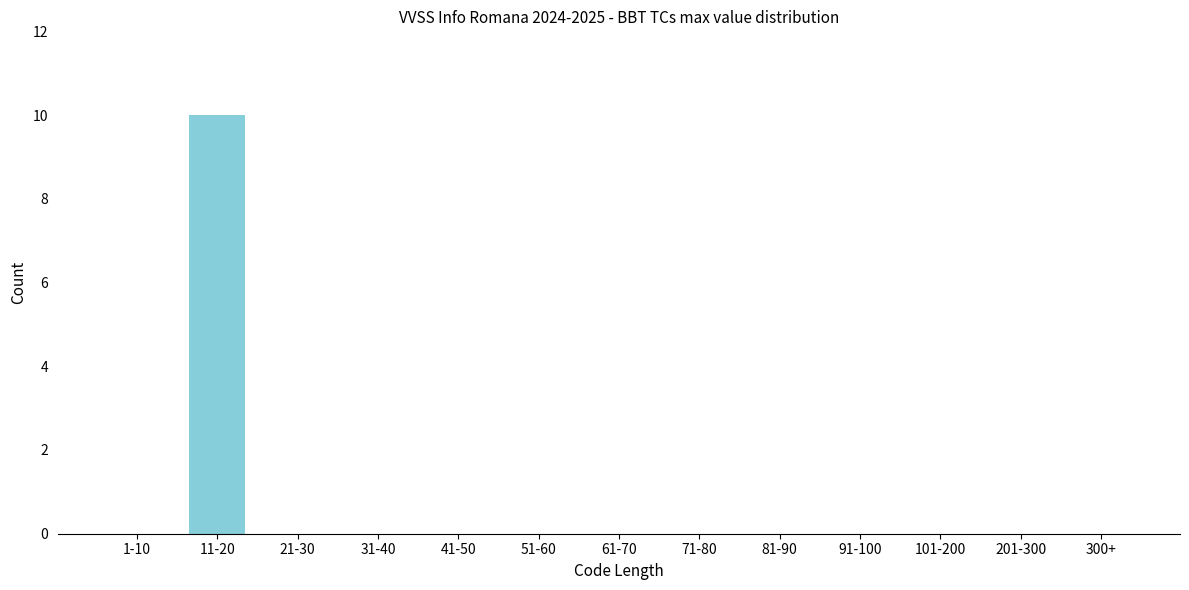

Reading left to right, transcribe all the data shown in this chart.

1-10=0	11-20=10	21-30=0	31-40=0	41-50=0	51-60=0	61-70=0	71-80=0	81-90=0	91-100=0	101-200=0	201-300=0	300+=0